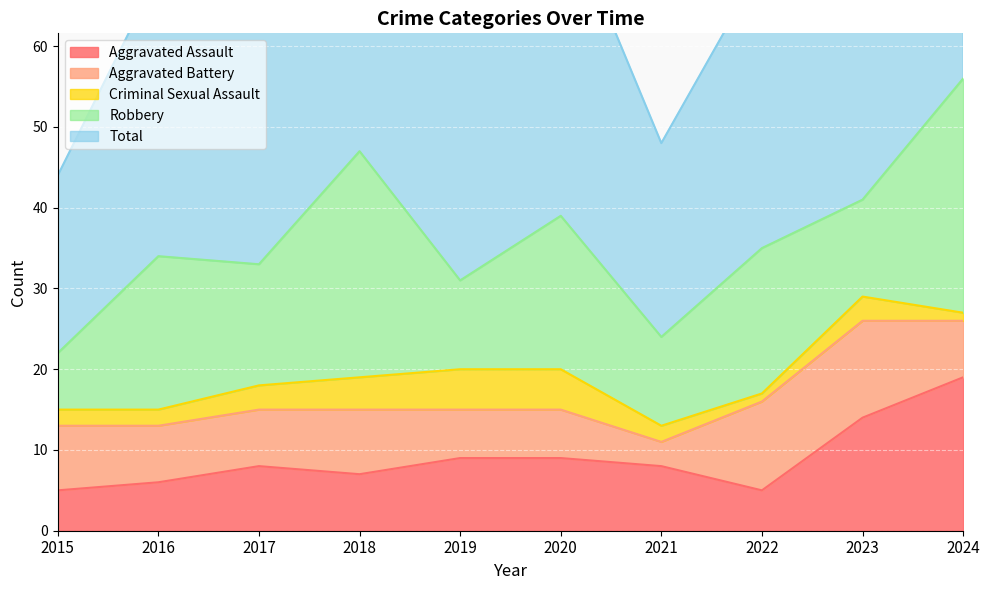

Count the number of categories in the chart.

10